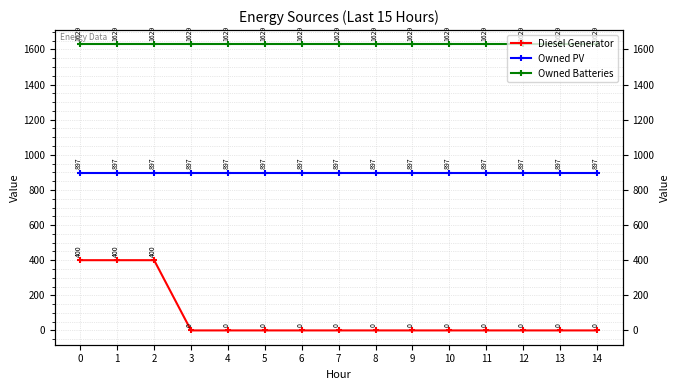

True or false: Owned PV has more than 1 points higher than both neighbors.

False